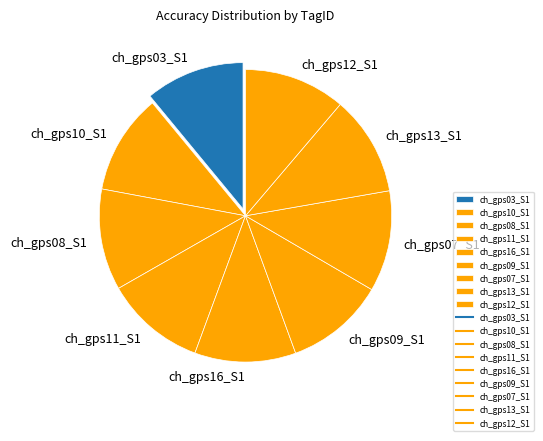

The ch_gps09_S1 slice represents 11% of the pie. True or false?

True